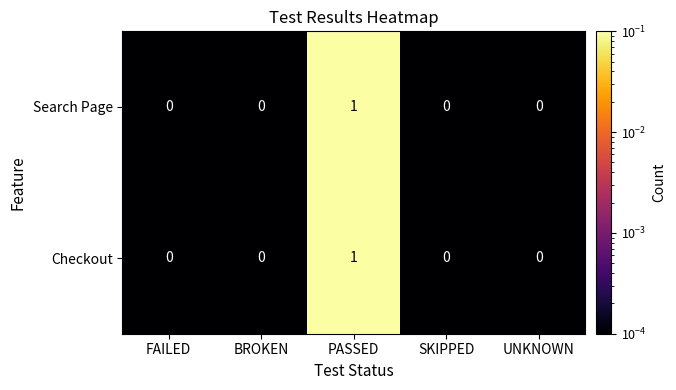

At which category is the sum across all series the highest?

PASSED